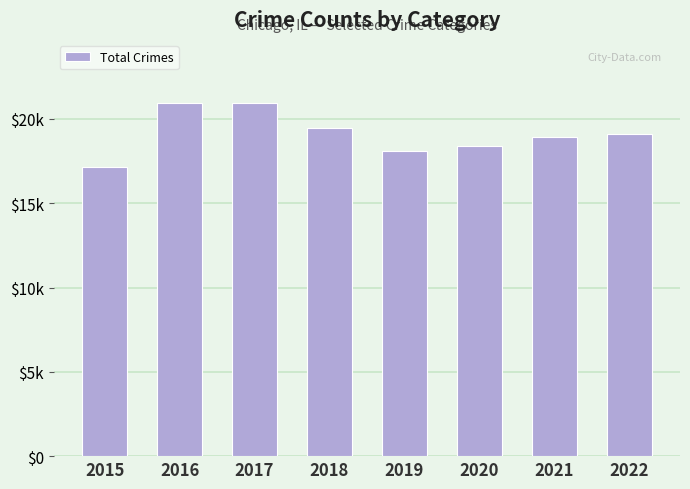

Is it true that the value at 2016 is 28171?

False